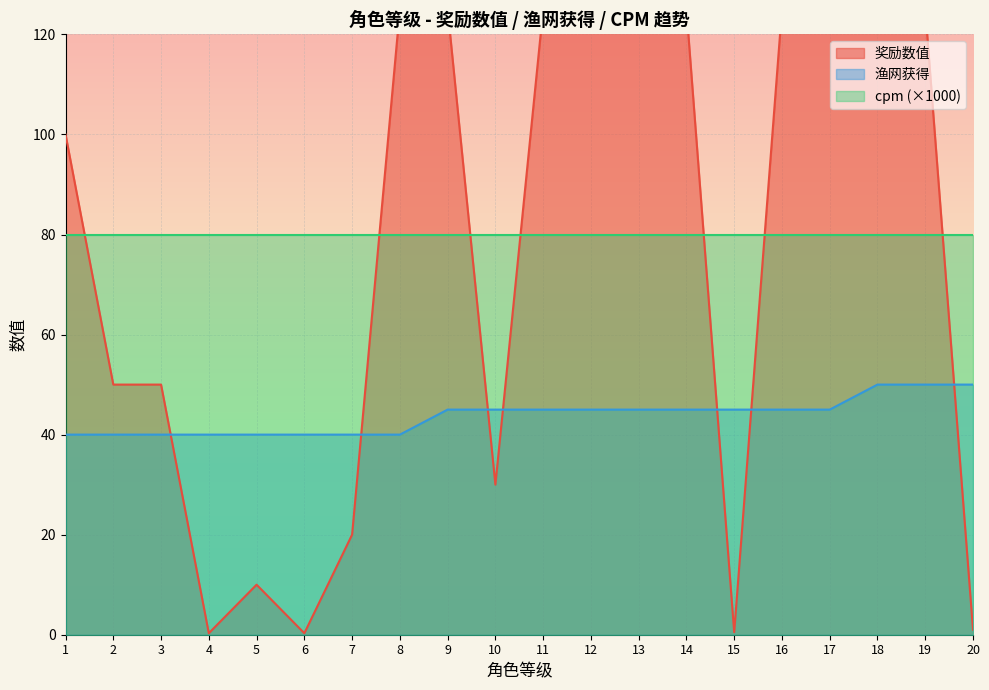

What is the value of the 奖励数值 point at the 7th from the left?

20.0